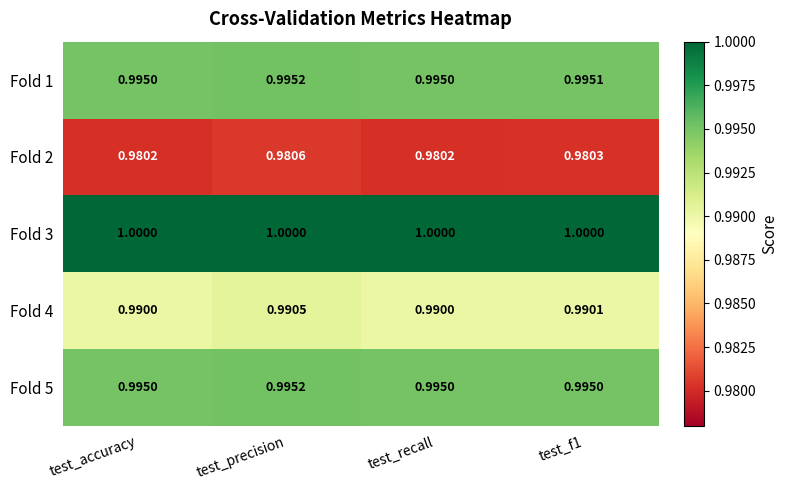

Is the value of Fold 3 at test_f1 greater than the value of Fold 2 at test_precision?

Yes